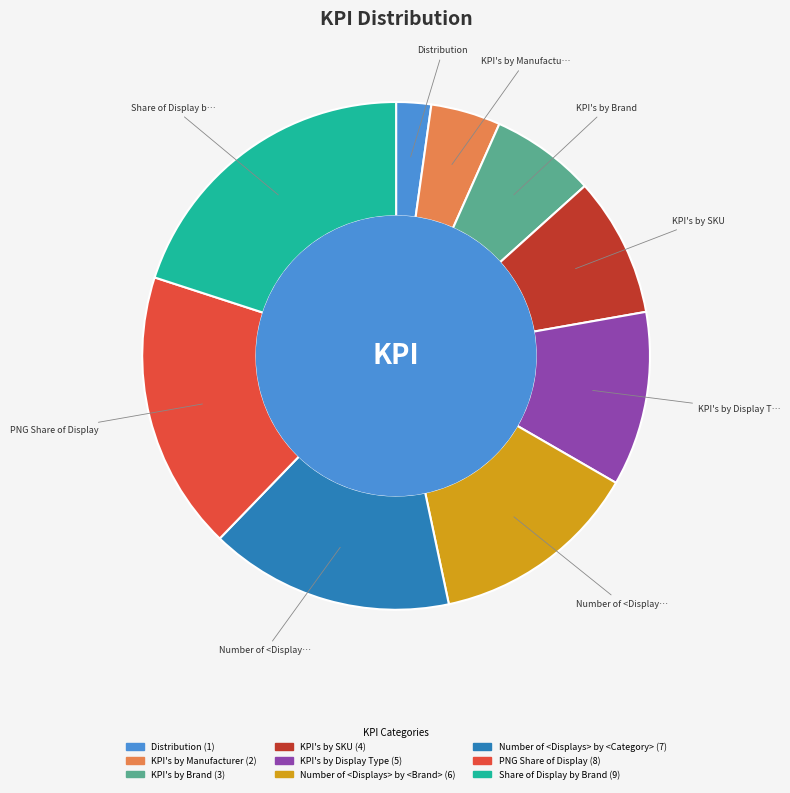

Is Share of Display by Brand the majority of the pie?

No